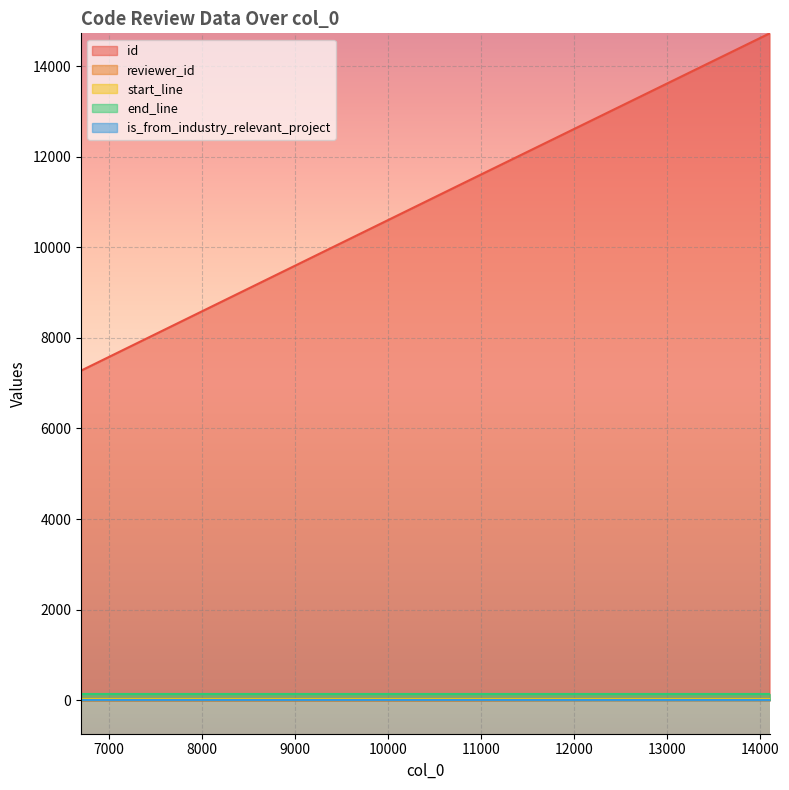

Between 6700 and 14107, which is larger?

14107